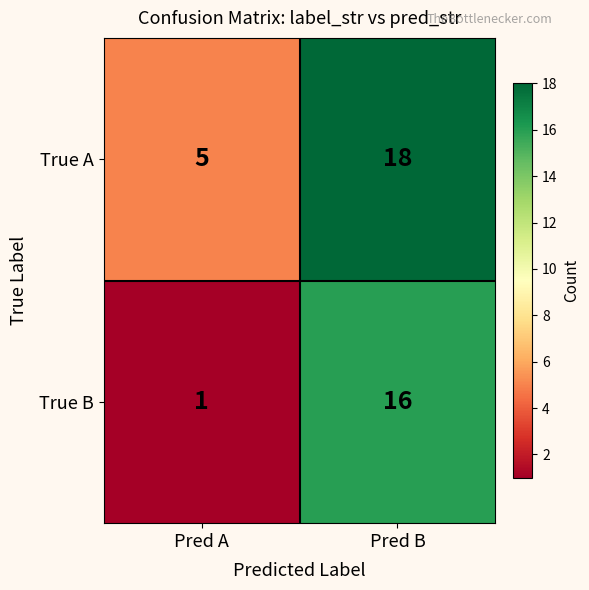

List the series in order of their peak value, highest first.

True A, True B